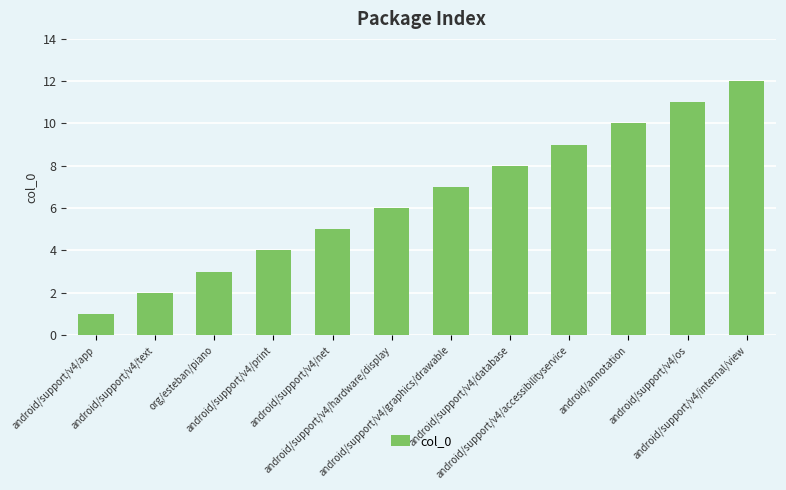

At which category does the chart reach its minimum across all series?

android/support/v4/app